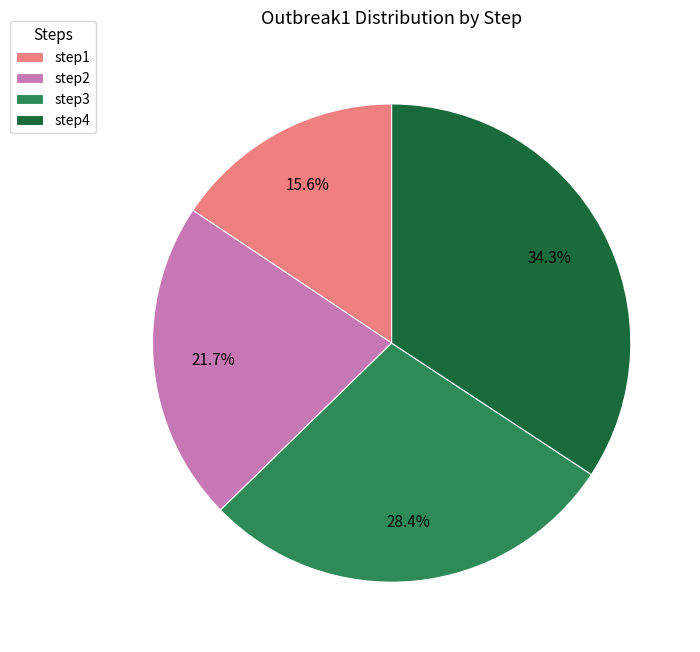

The step4 slice represents 24% of the pie. True or false?

False